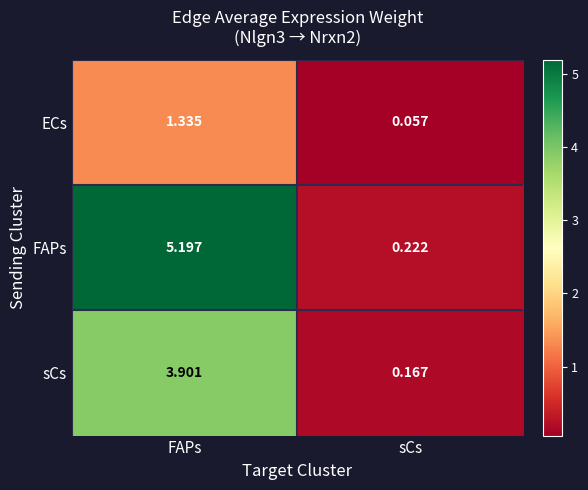

Which series changed the most between FAPs and sCs?

FAPs